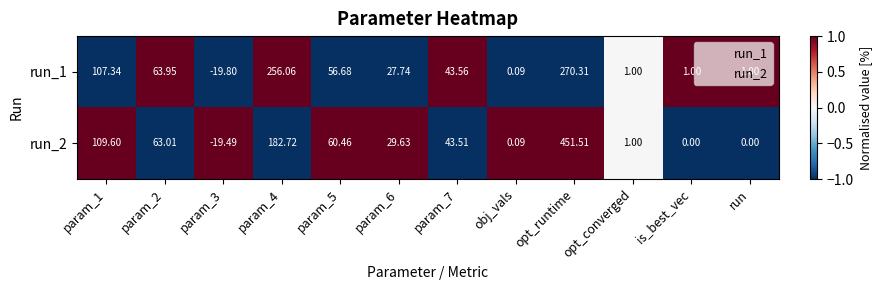

Is the value of run_2 at run greater than the value of run_1 at param_4?

No